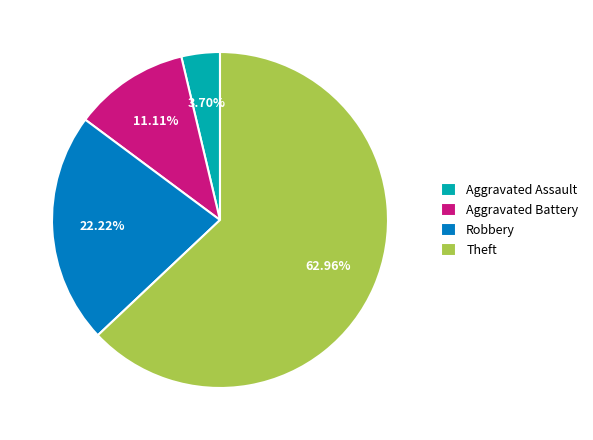

Approximately how many times larger is the value at Theft compared to Robbery?

2.8